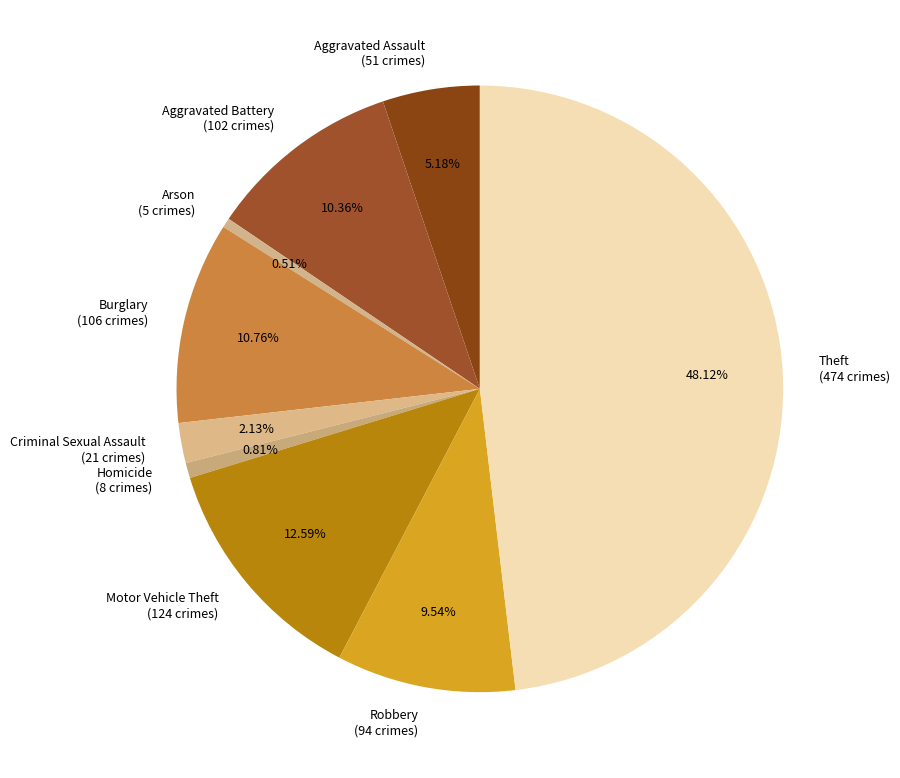

Is it true that Aggravated Assault is 5% of the pie?

True